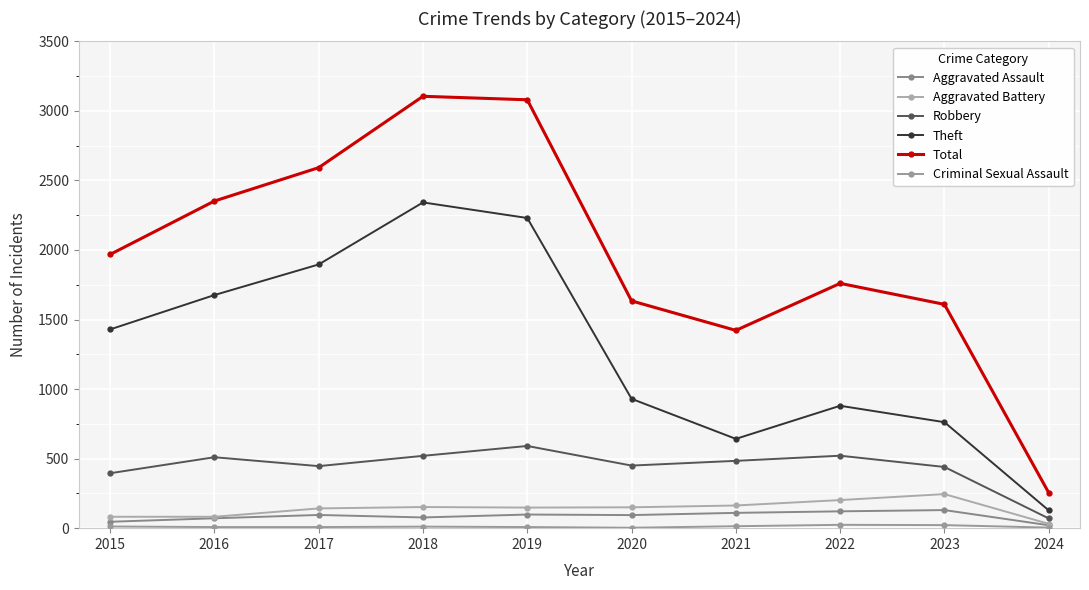

Which category has the lowest value across all series?

2020